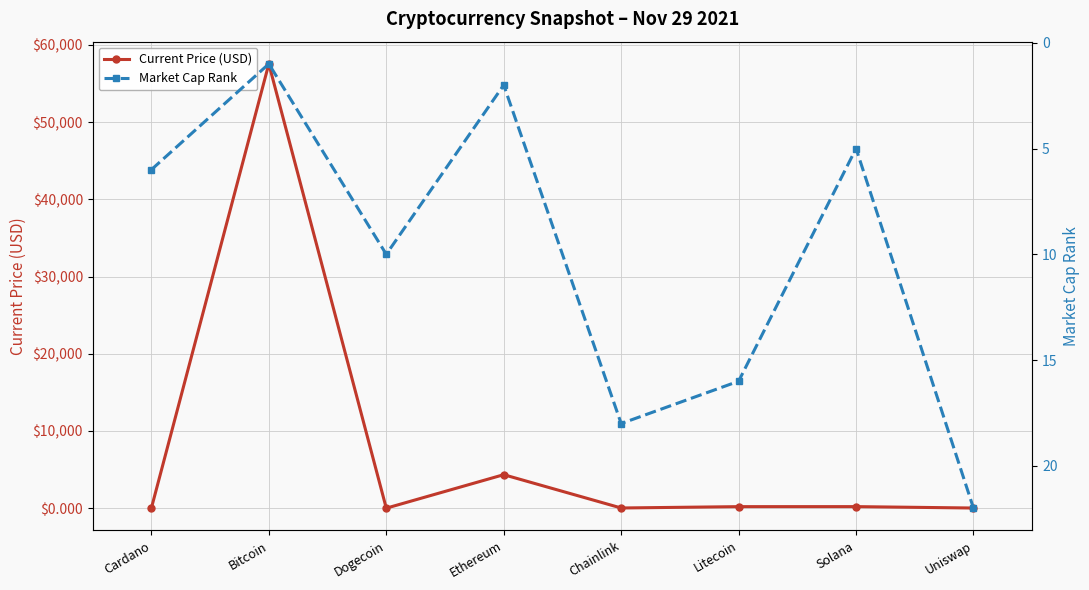

Where does the Market Cap Rank series first go above 10?

Chainlink